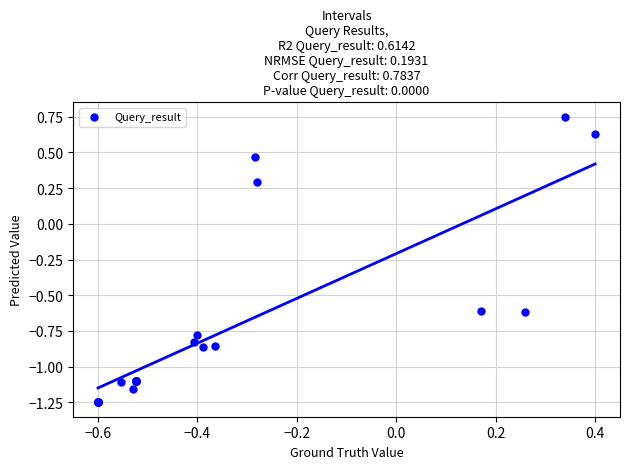

What Y value in the scatter plot is closest to 0?

0.3